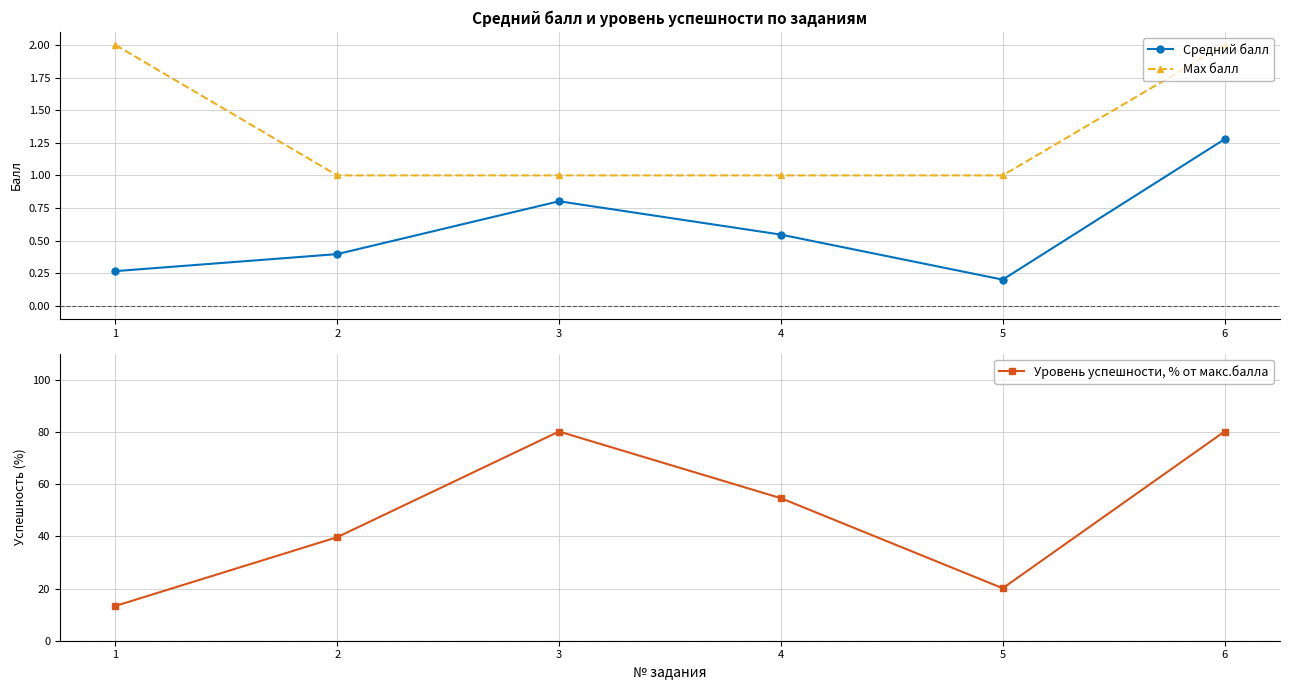

The value of Max балл at 2 is 1.0. True or false?

True